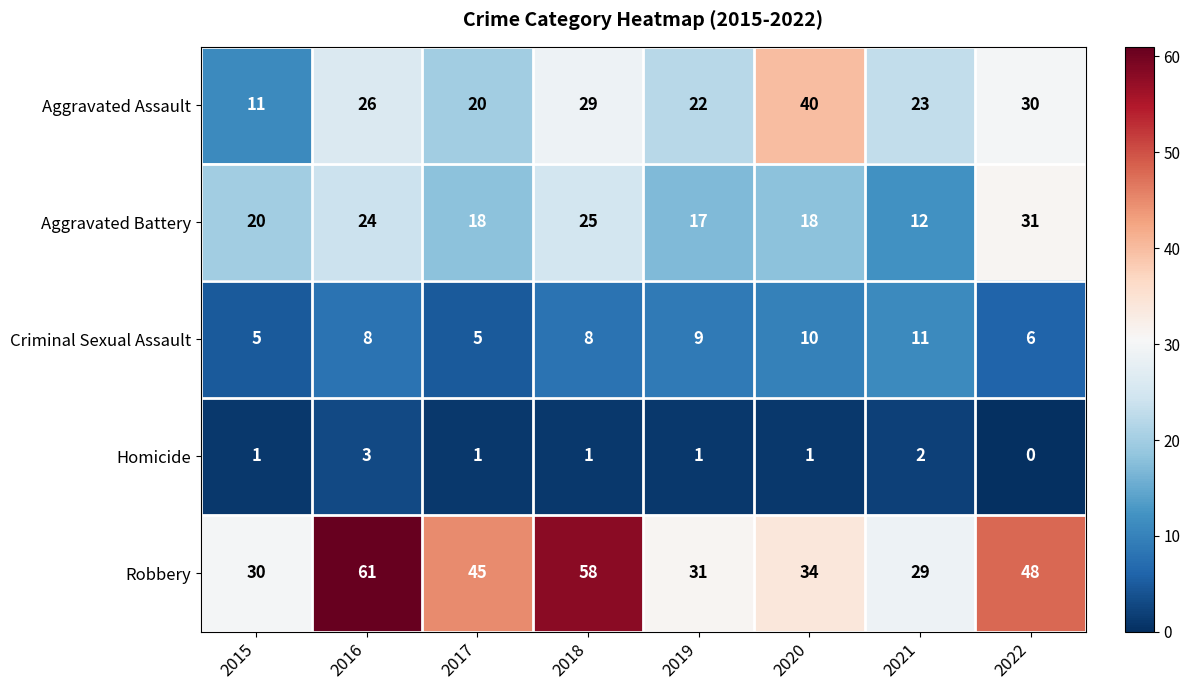

Count the Homicide values in the range 1 to 2.

6